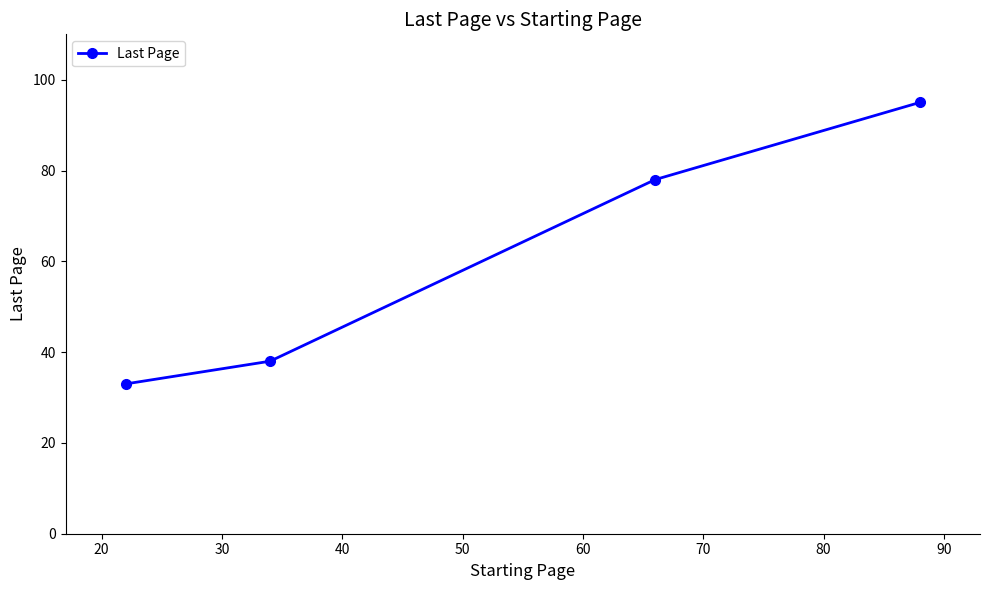

How many data points are less than 78?

2